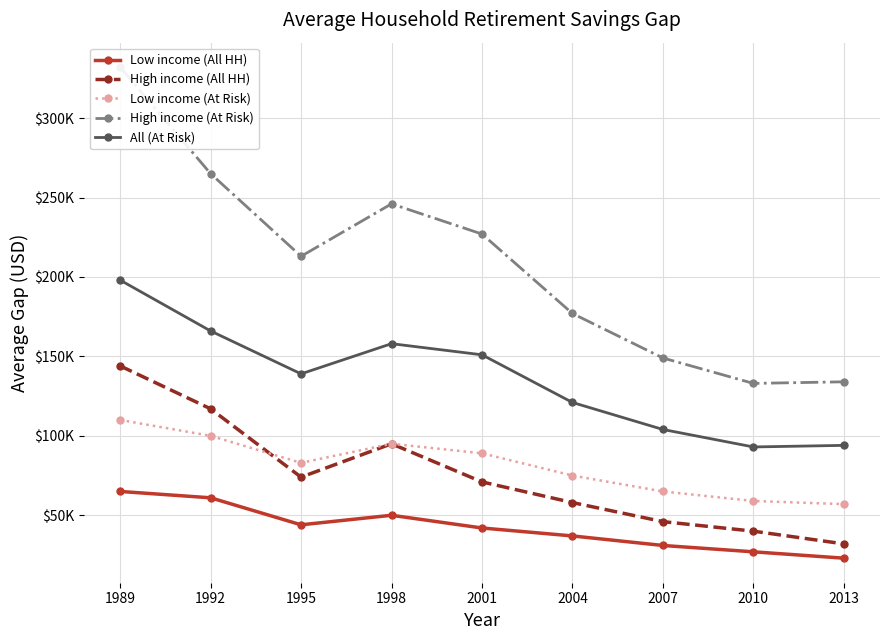

List the labels in order of Low income (All HH) value, smallest first.

2013, 2010, 2007, 2004, 2001, 1995, 1998, 1992, 1989